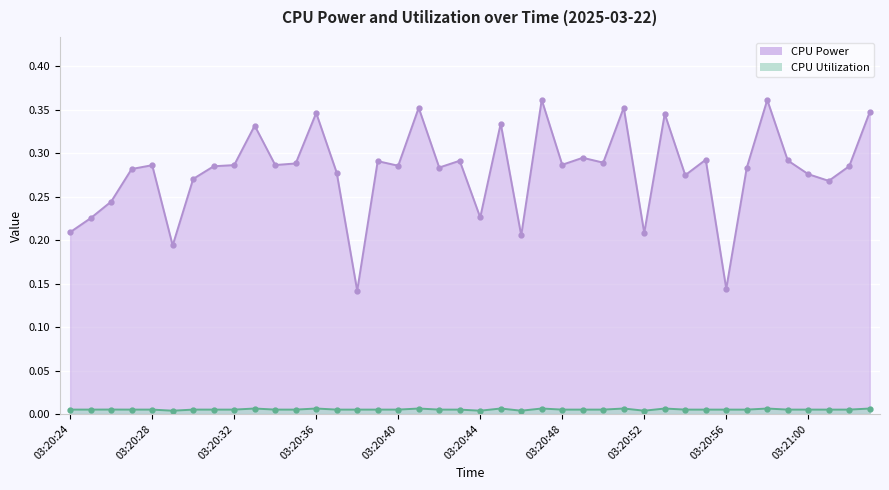

Reading left to right, transcribe all the data shown in this chart.

CPU Power: 0.2	0.2	0.2	0.3	0.3	0.2	0.3	0.3	0.3	0.3	0.3	0.3	0.3	0.3	0.1	0.3	0.3	0.4	0.3	0.3	0.2	0.3	0.2	0.4	0.3	0.3	0.3	0.4	0.2	0.3	0.3	0.3	0.1	0.3	0.4	0.3	0.3	0.3	0.3	0.3
CPU Utilization: 0.0	0.0	0.0	0.0	0.0	0.0	0.0	0.0	0.0	0.0	0.0	0.0	0.0	0.0	0.0	0.0	0.0	0.0	0.0	0.0	0.0	0.0	0.0	0.0	0.0	0.0	0.0	0.0	0.0	0.0	0.0	0.0	0.0	0.0	0.0	0.0	0.0	0.0	0.0	0.0